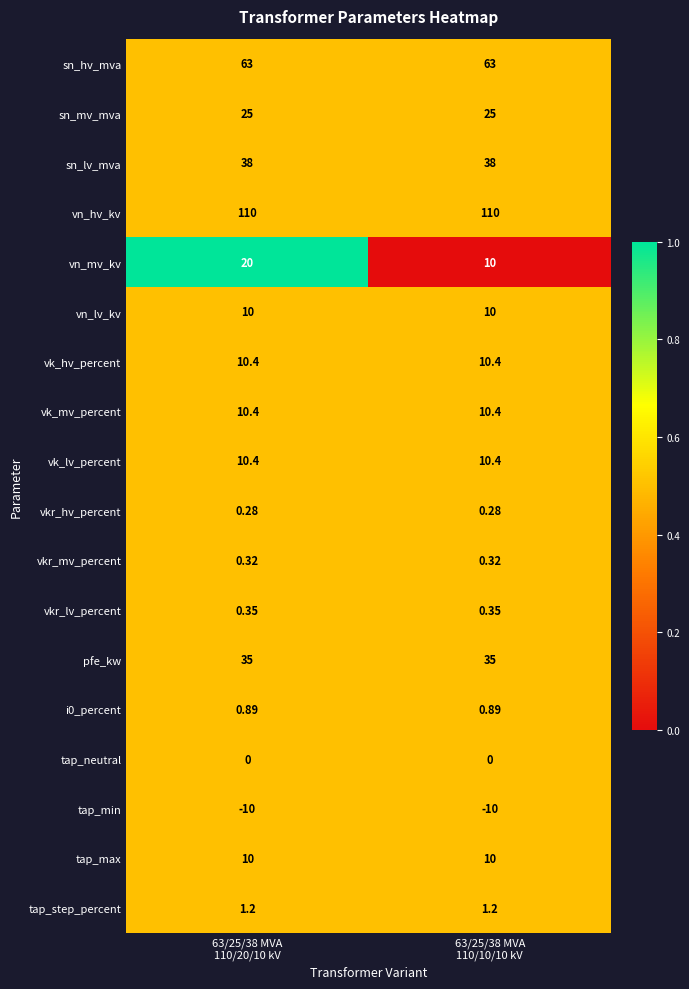

Which series has the largest range (max minus min)?

vn_mv_kv